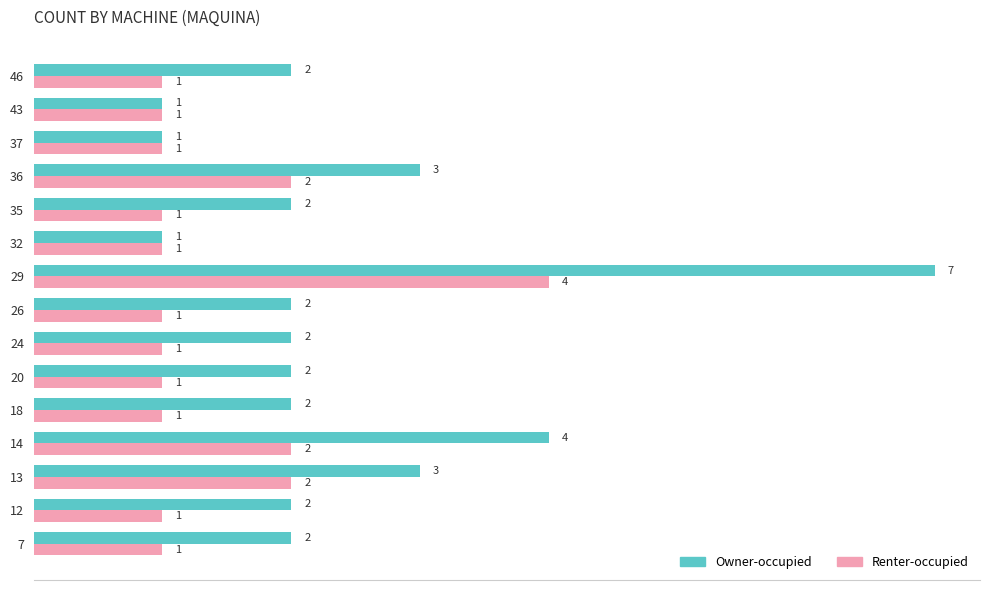

Which series has the largest total across all categories?

Owner-occupied